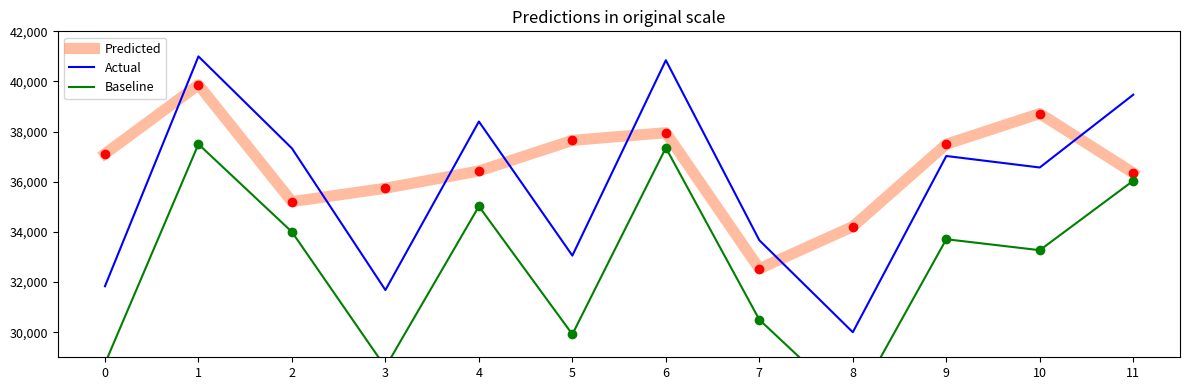

Between 11 and 9, which is larger?

9